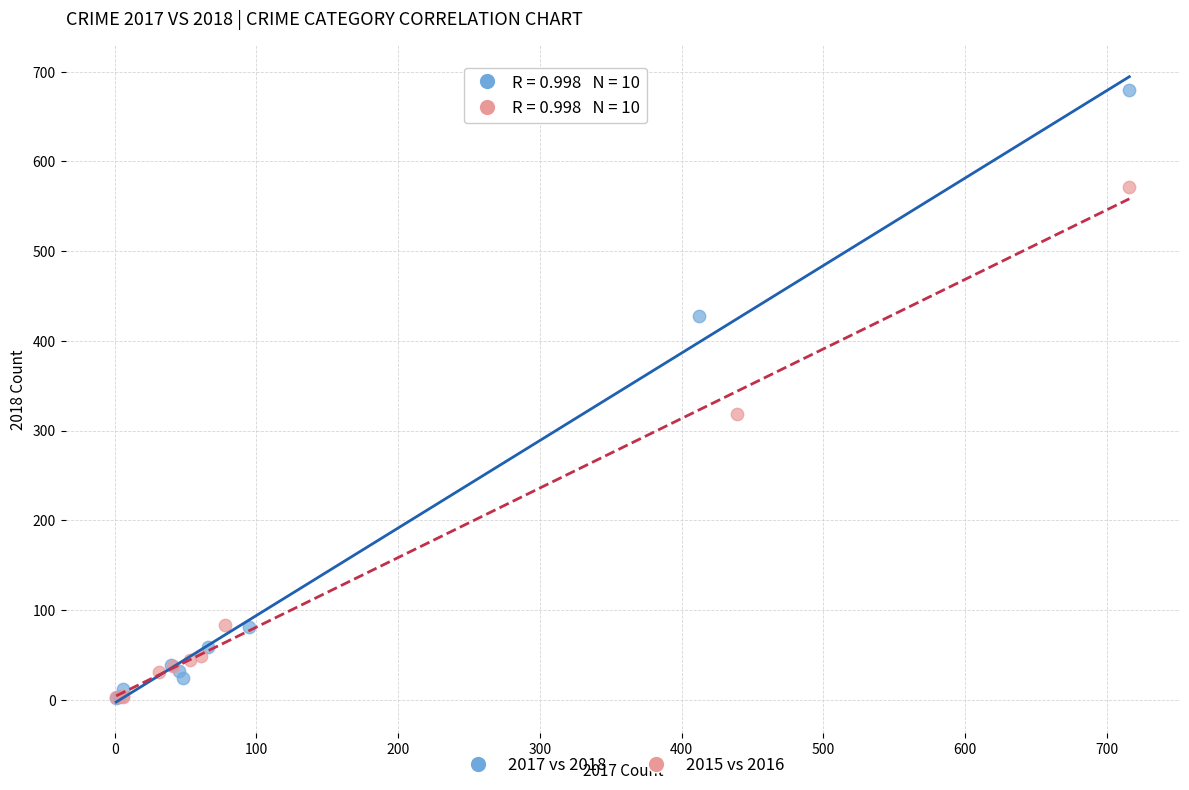

Which series contains the highest Y value?

2017 vs 2018